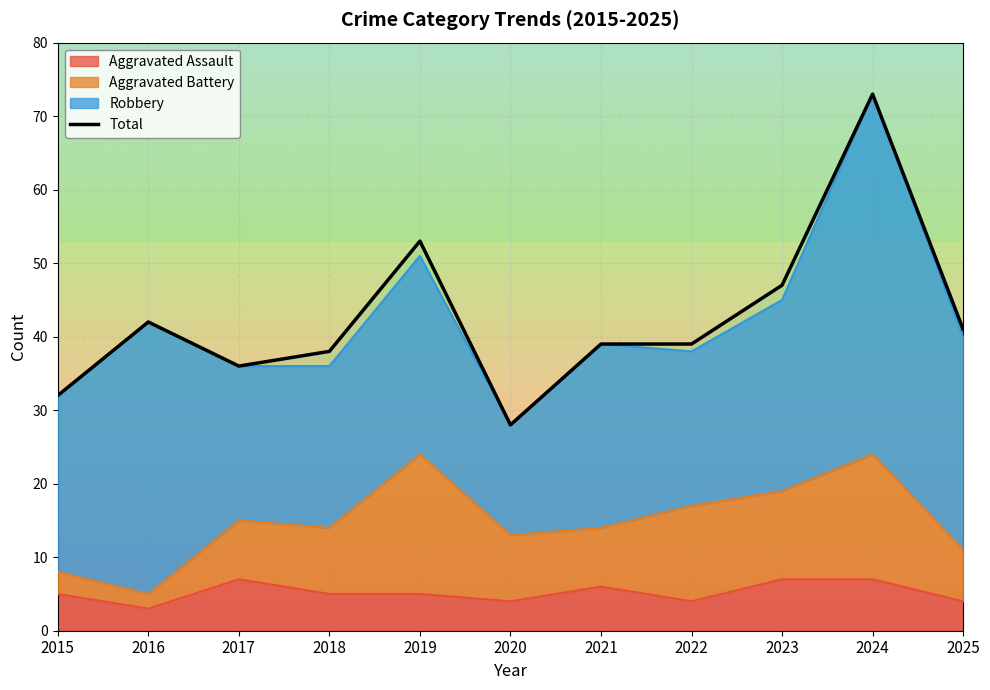

Reading right to left, list all the values displayed in this chart.

2025=41	2024=73	2023=47	2022=39	2021=39	2020=28	2019=53	2018=38	2017=36	2016=42	2015=32